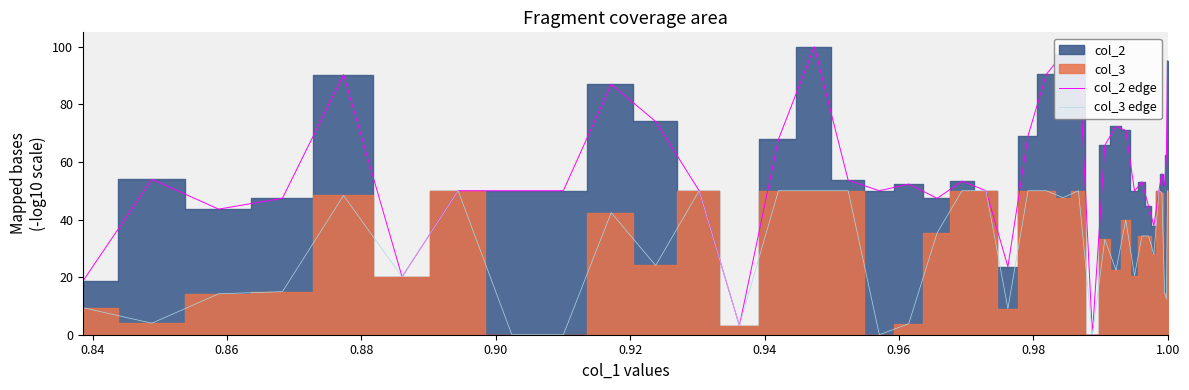

True or false: col_3 edge and col_2 edge intersect in this chart.

False